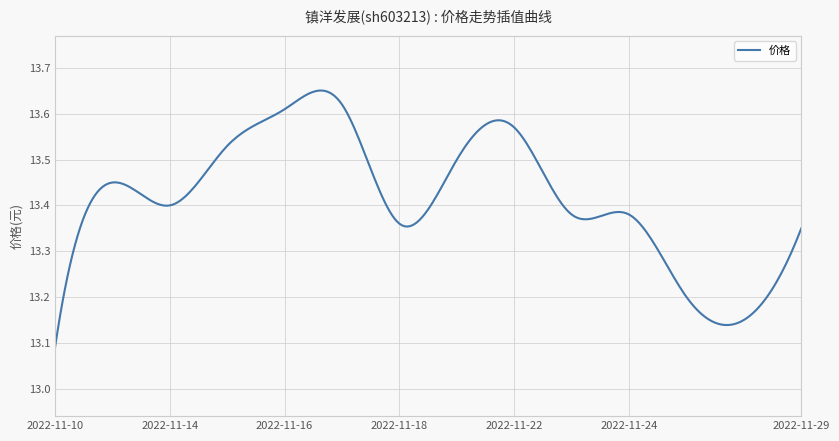

What is the difference between the maximum and minimum values?

0.6